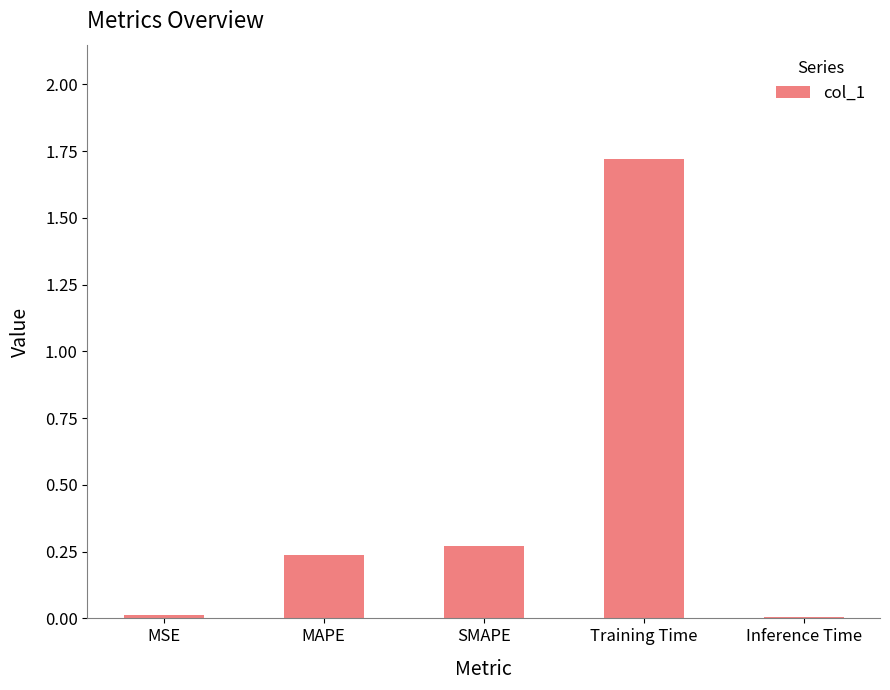

True or false: the data shows 0.5 at SMAPE.

False